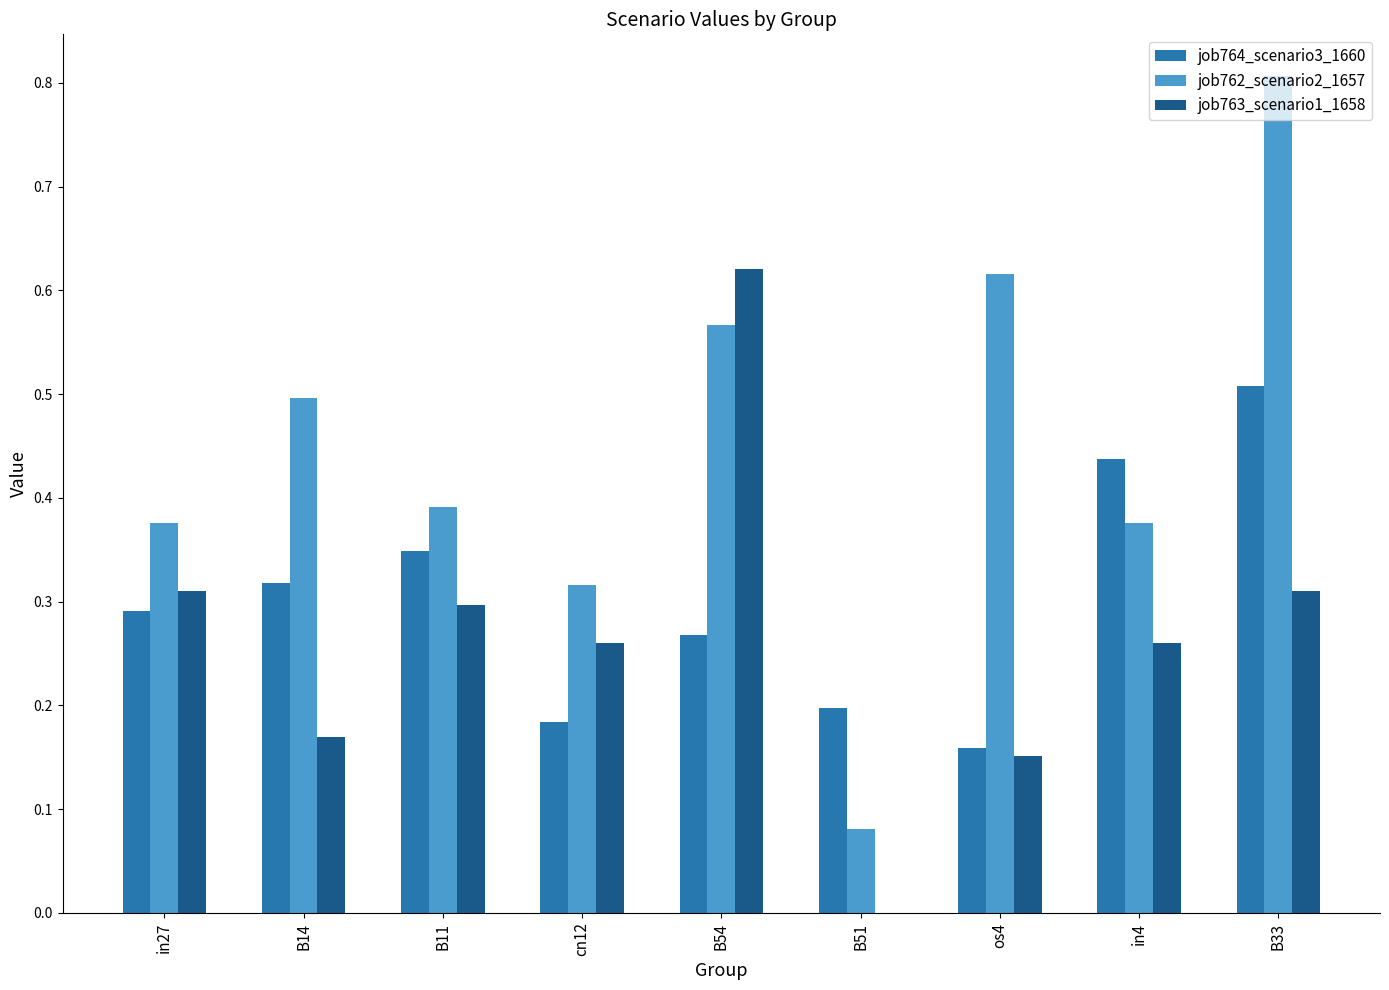

What is the sum of all job763_scenario1_1658 values?

2.4